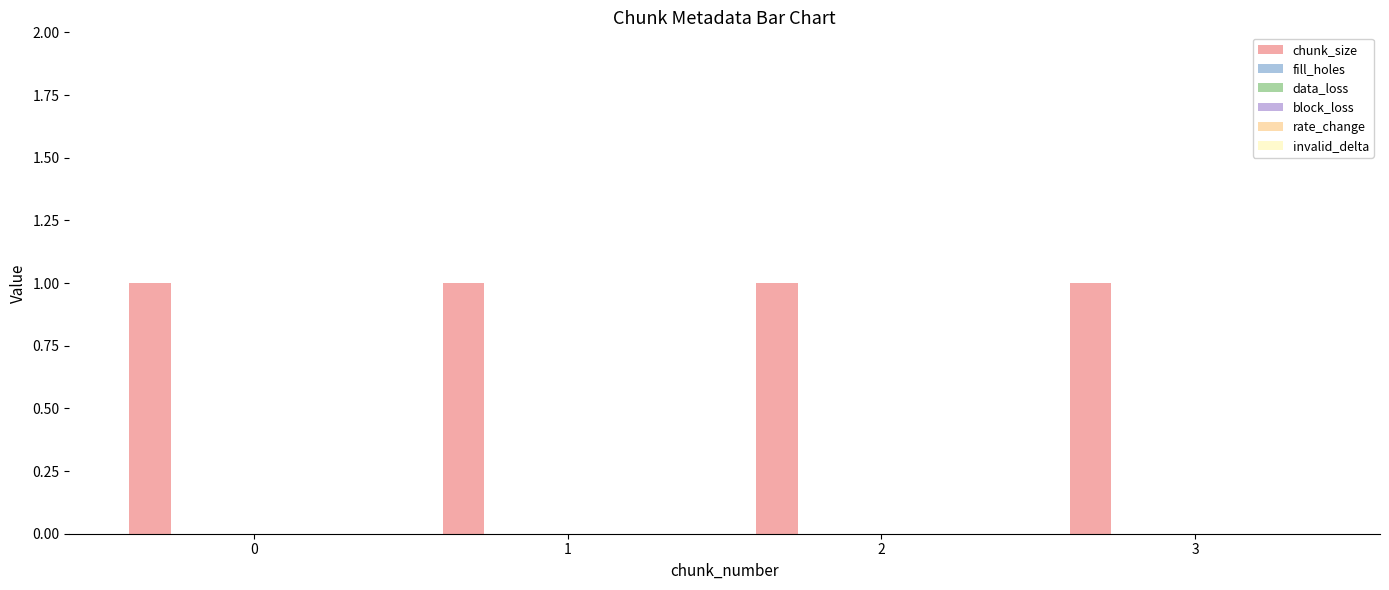

True or false: data_loss has a value of 0 at 1.

True